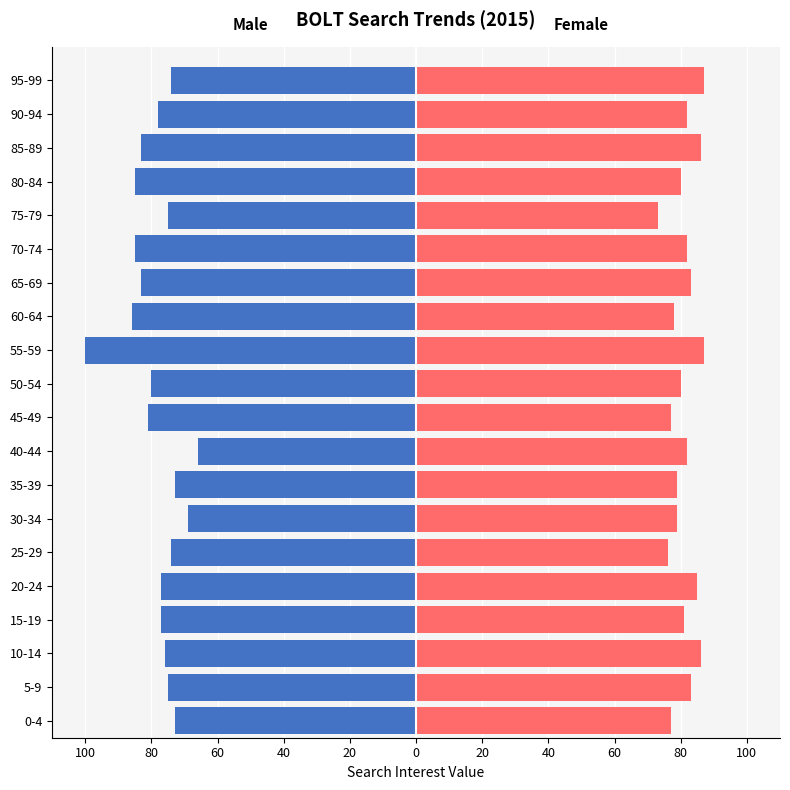

How many bars are there in total?

40